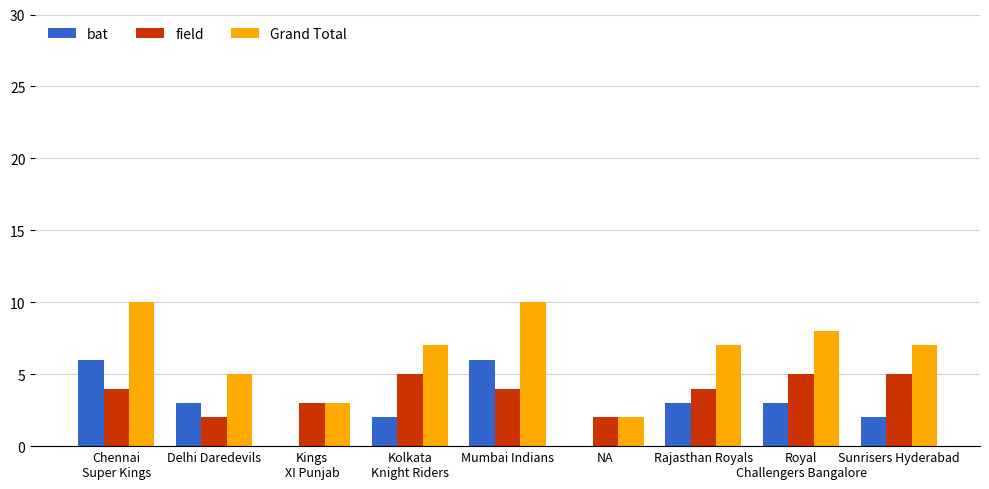

Reading left to right, what are all the values shown in this chart?

bat: Chennai
Super Kings=6	Delhi Daredevils=3	Kings
XI Punjab=0	Kolkata
Knight Riders=2	Mumbai Indians=6	NA=0	Rajasthan Royals=3	Royal
Challengers Bangalore=3	Sunrisers Hyderabad=2
field: Chennai
Super Kings=4	Delhi Daredevils=2	Kings
XI Punjab=3	Kolkata
Knight Riders=5	Mumbai Indians=4	NA=2	Rajasthan Royals=4	Royal
Challengers Bangalore=5	Sunrisers Hyderabad=5
Grand Total: Chennai
Super Kings=10	Delhi Daredevils=5	Kings
XI Punjab=3	Kolkata
Knight Riders=7	Mumbai Indians=10	NA=2	Rajasthan Royals=7	Royal
Challengers Bangalore=8	Sunrisers Hyderabad=7